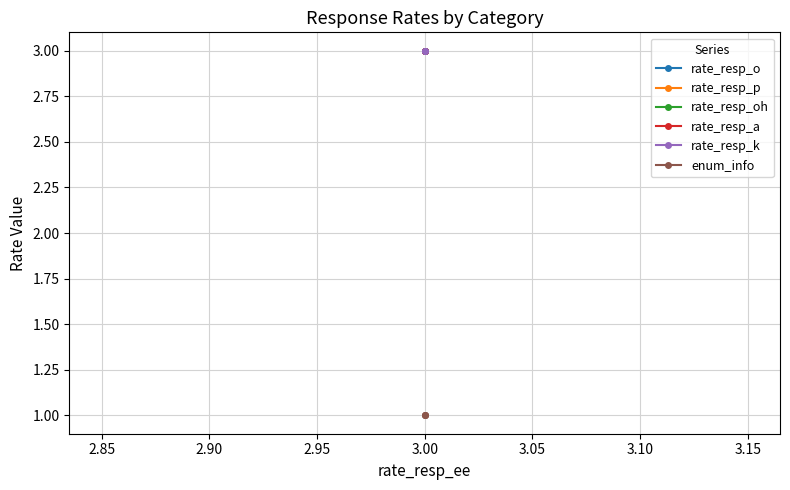

True or false: rate_resp_p has a value of 5 at 3.00.

False